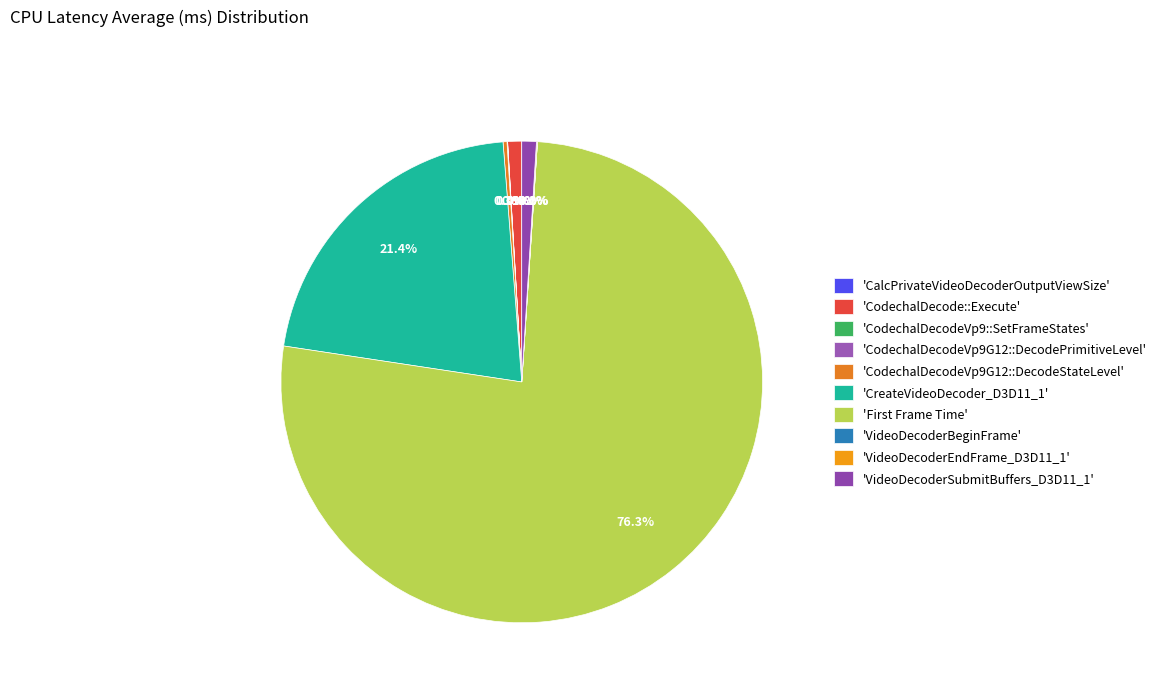

Count the number of slices in the pie.

11